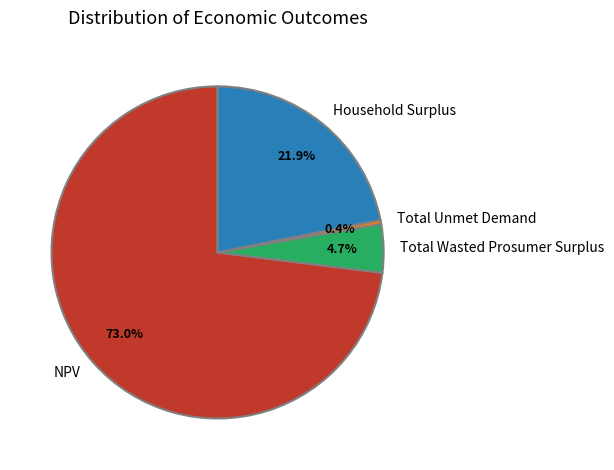

To the nearest percent, what percentage of the pie is NPV?

73%